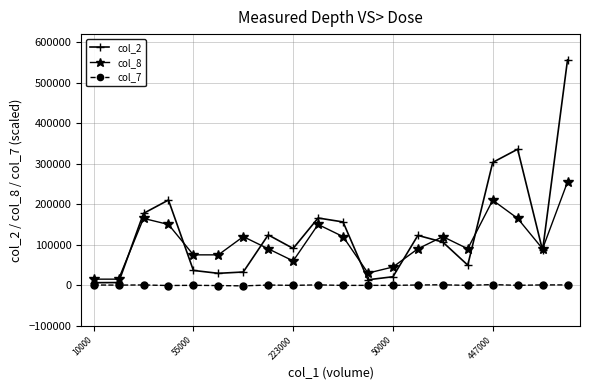

True or false: col_7 and col_8 cross at least once.

False